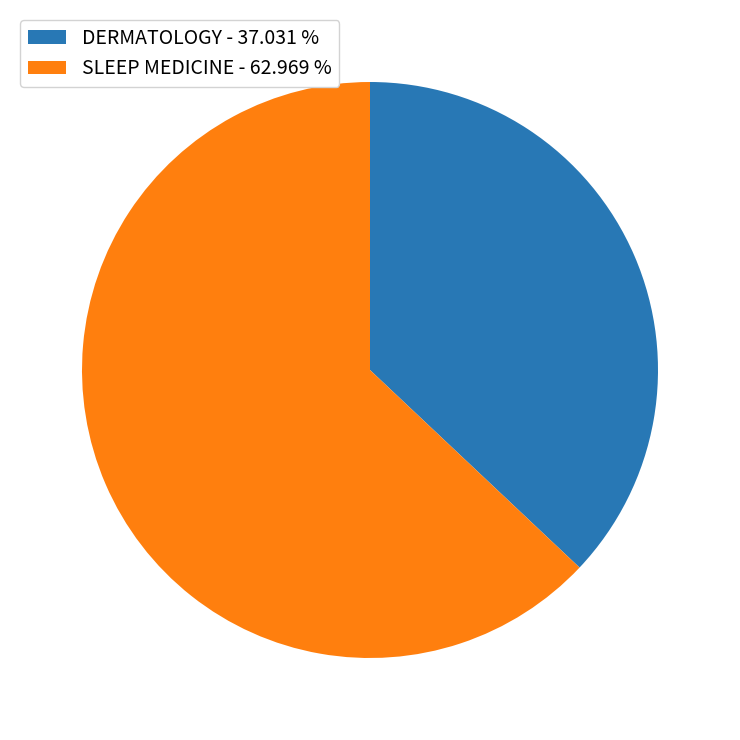

Is there a majority slice in this chart?

Yes